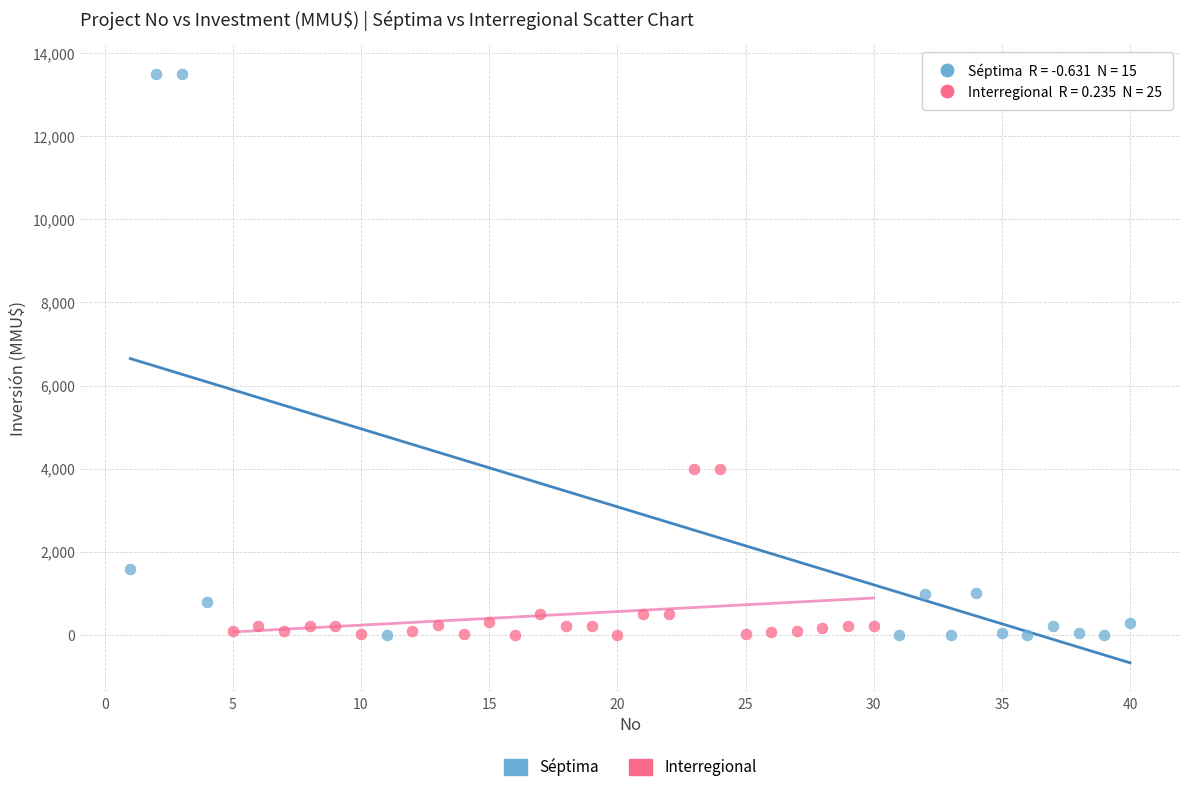

Which series reaches the maximum Y coordinate?

Séptima